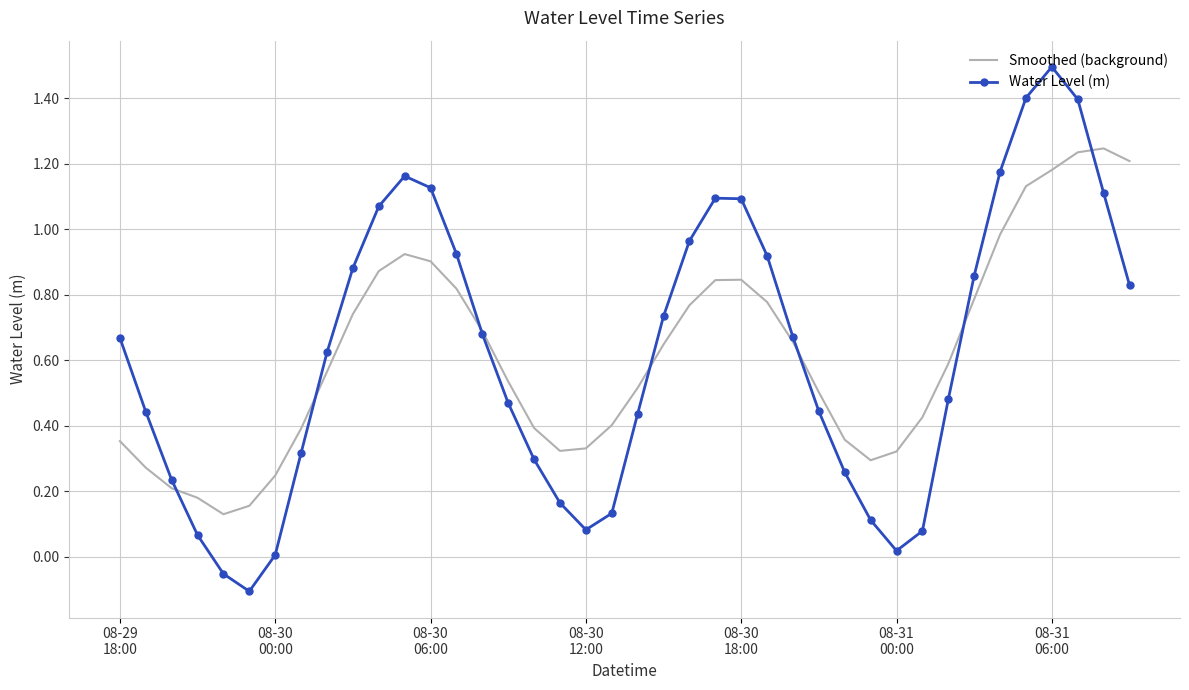

Which series has the largest range (max minus min)?

Water Level (m)